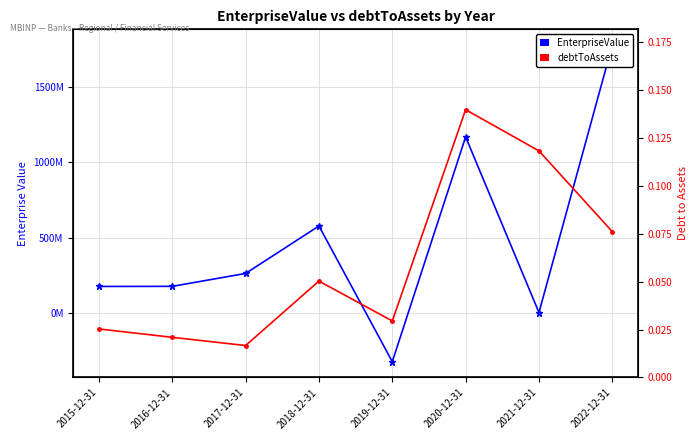

What is the sum of the debtToAssets values at 2017-12-31 and 2022-12-31?

0.1